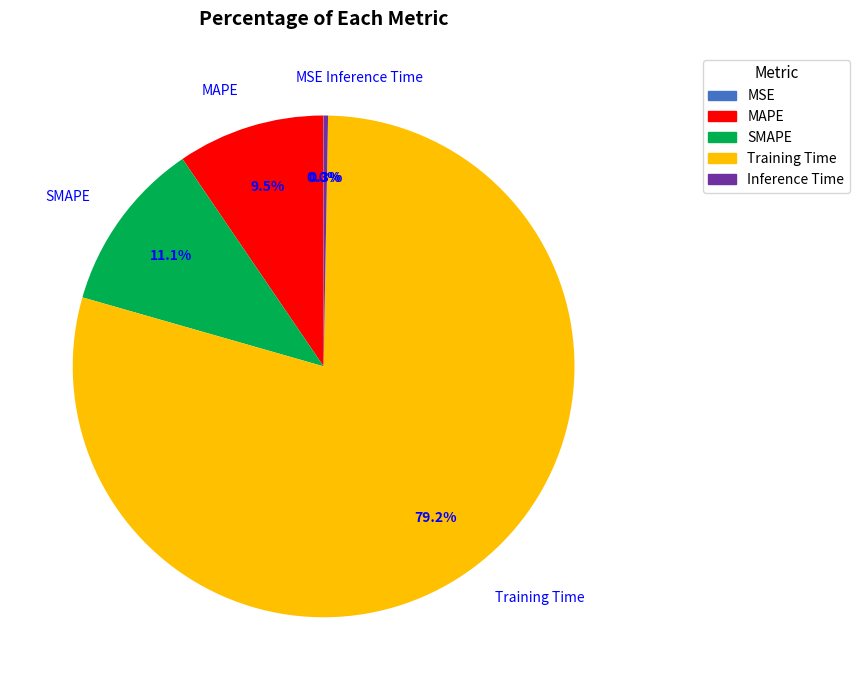

Which slice is the largest?

Training Time